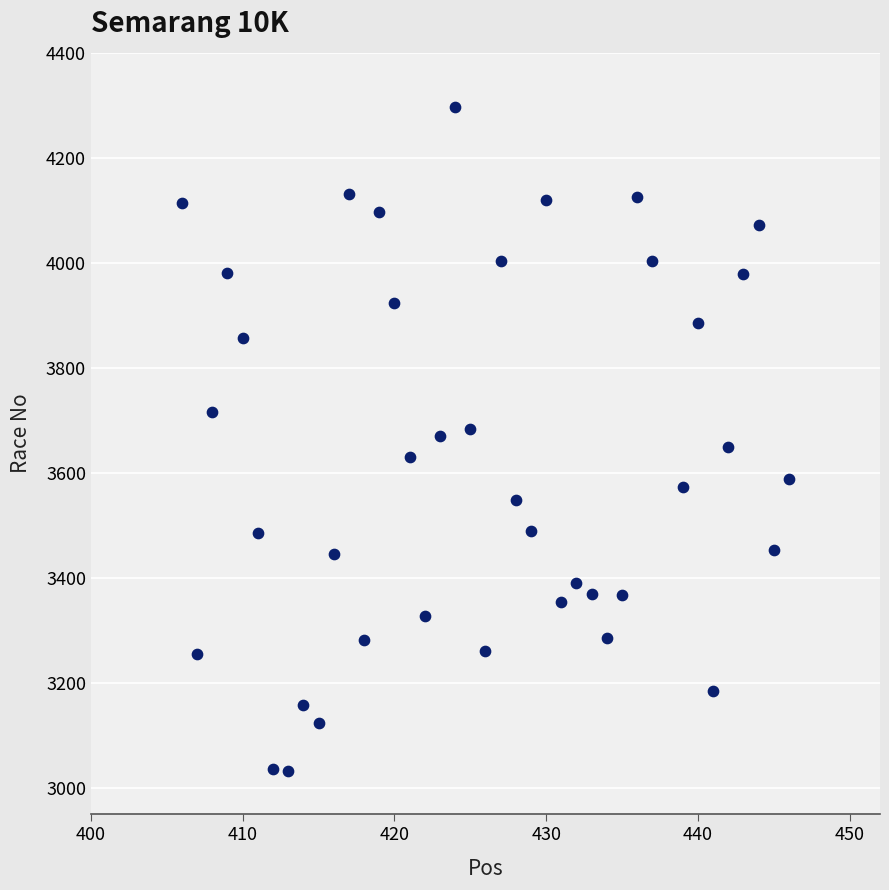

What is the range of Y values (max minus min)?

1265